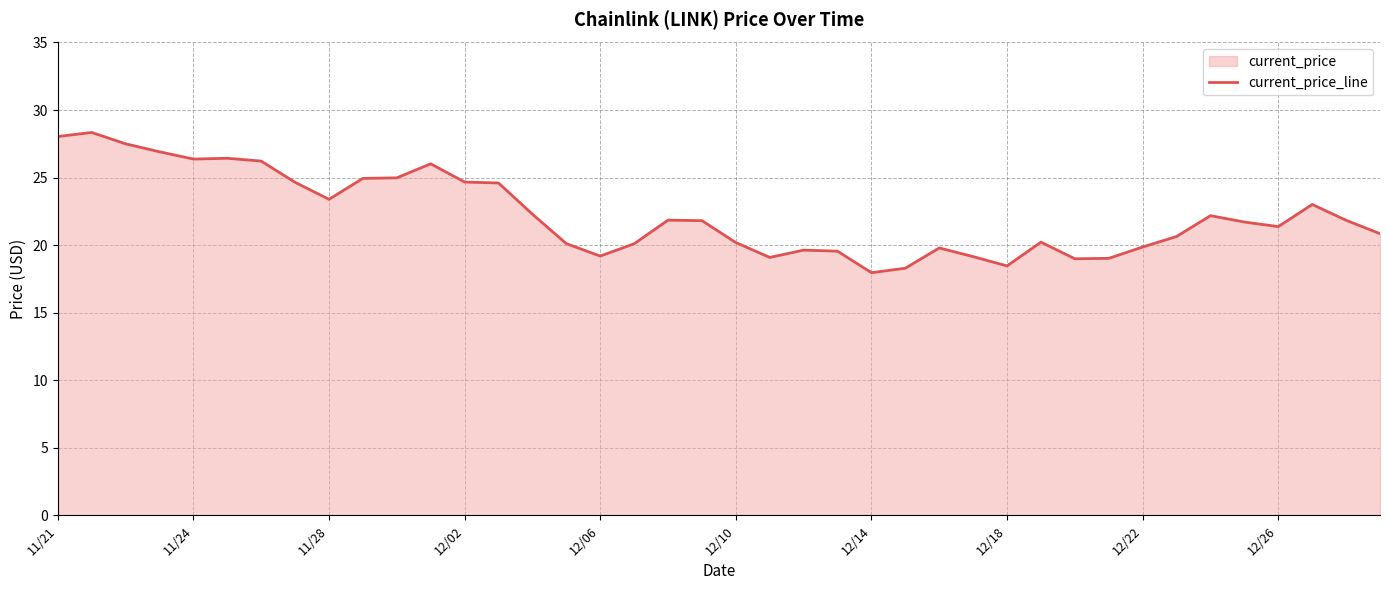

Reading right to left, transcribe all the data shown in this chart.

20.9	21.8	23.0	21.4	21.7	22.2	20.6	19.9	19.0	19.0	20.2	18.5	19.1	19.8	18.3	18.0	19.6	19.6	19.1	20.2	21.8	21.9	20.1	19.2	20.1	22.3	24.6	24.7	26.0	25.0	24.9	23.4	24.6	26.2	26.4	26.4	26.9	27.5	28.3	28.0